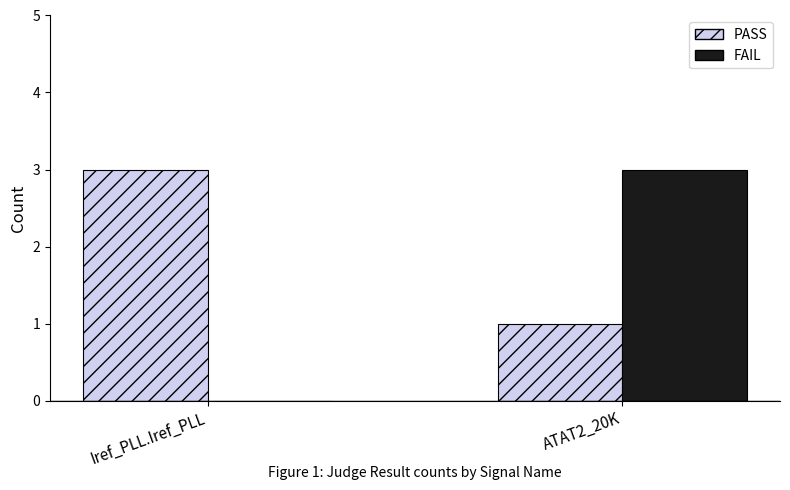

Count the number of data series in this chart.

2